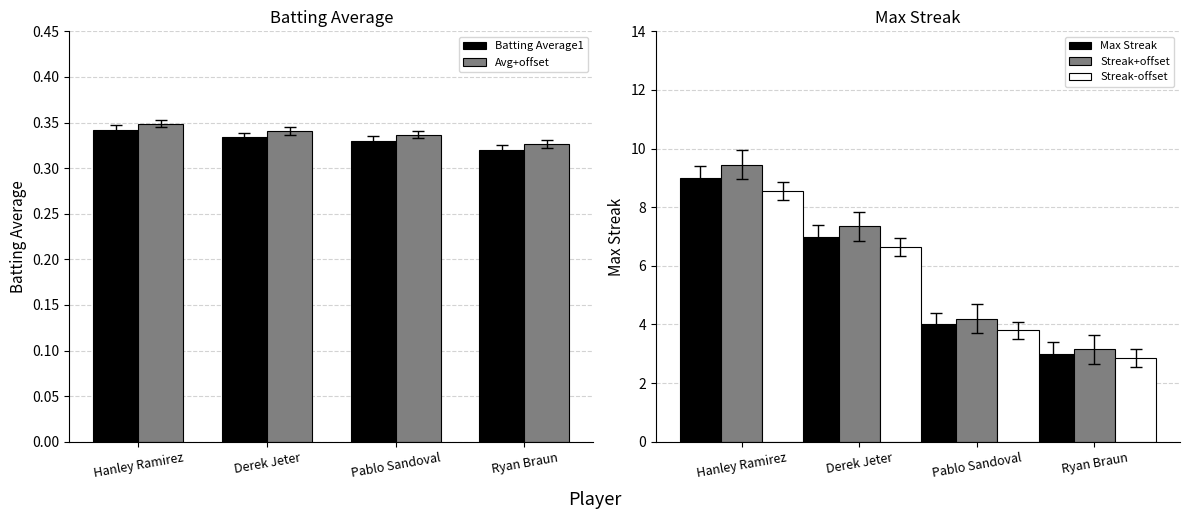

Is it true that Avg+offset equals 0.2 at Hanley Ramirez?

False